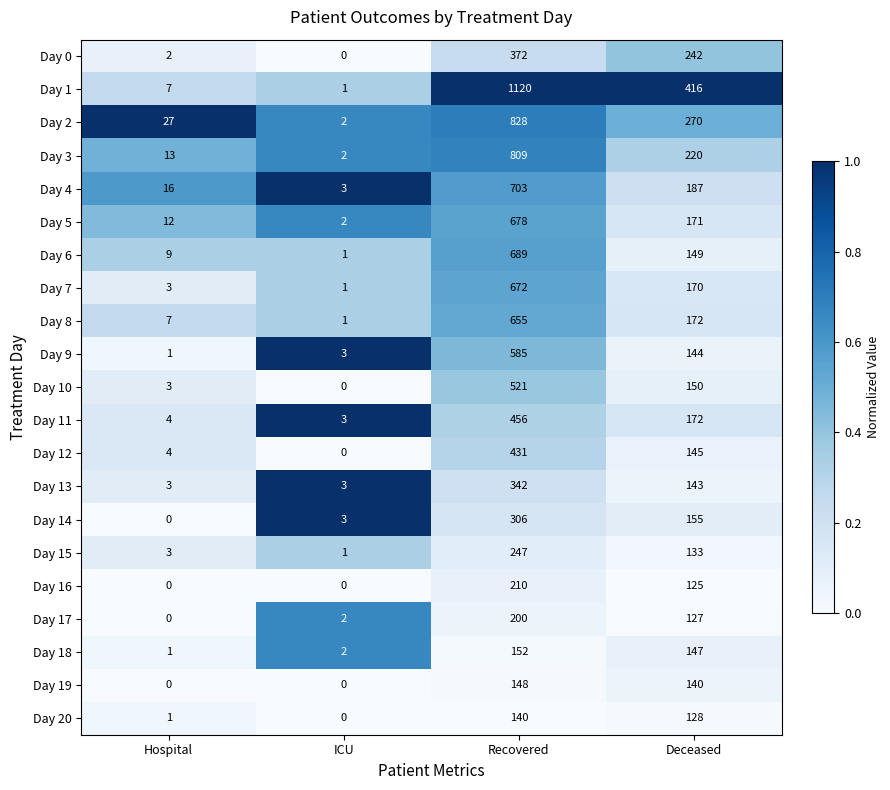

What is the difference between the second highest and second lowest values in the Day 17 series?

125